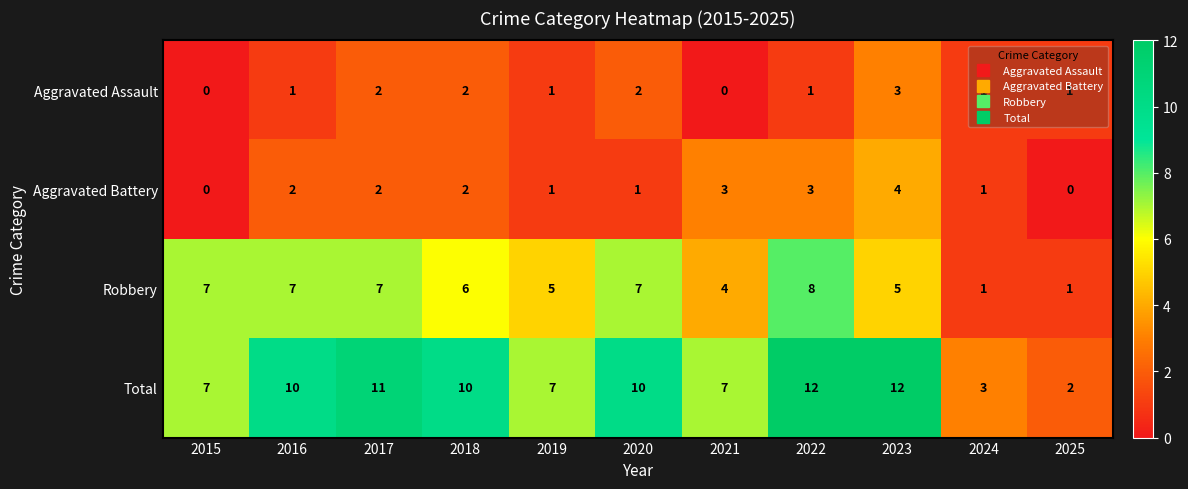

Count the number of data series in this chart.

4